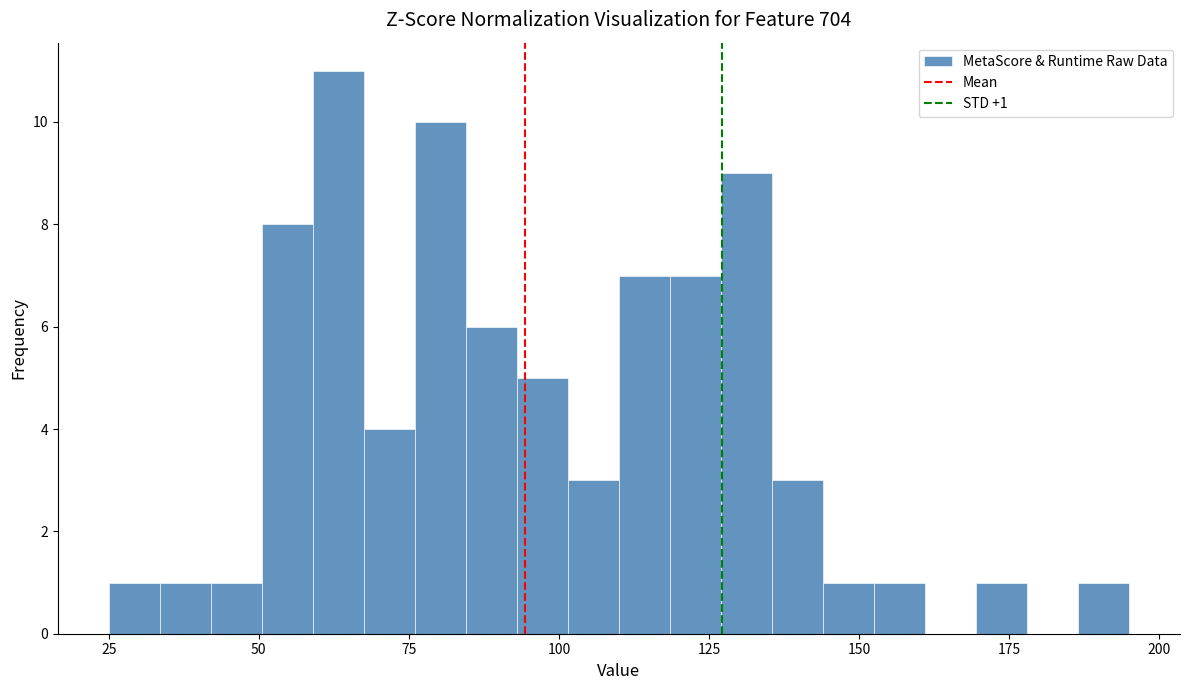

Around what value on the x-axis is the tallest bar? Give the approximate position of its centre, as read against the axis.

65